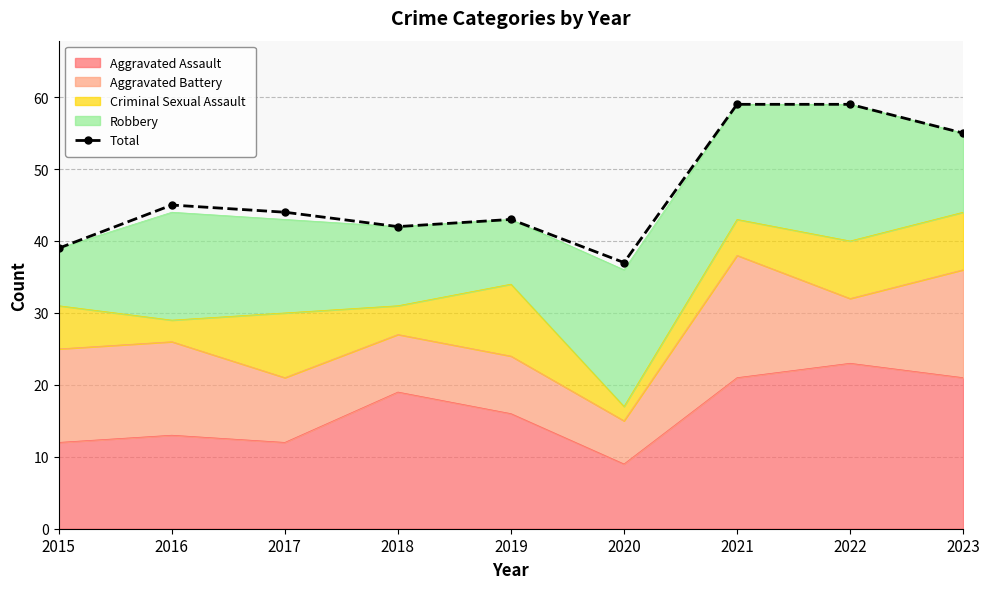

Which has a higher value, 2017 or 2018?

2017